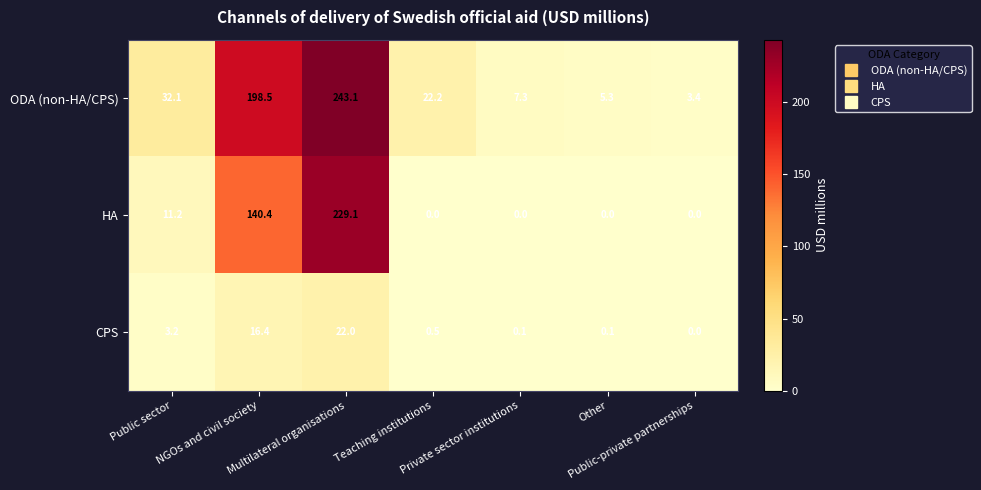

Which series has the largest range (max minus min)?

ODA (non-HA/CPS)